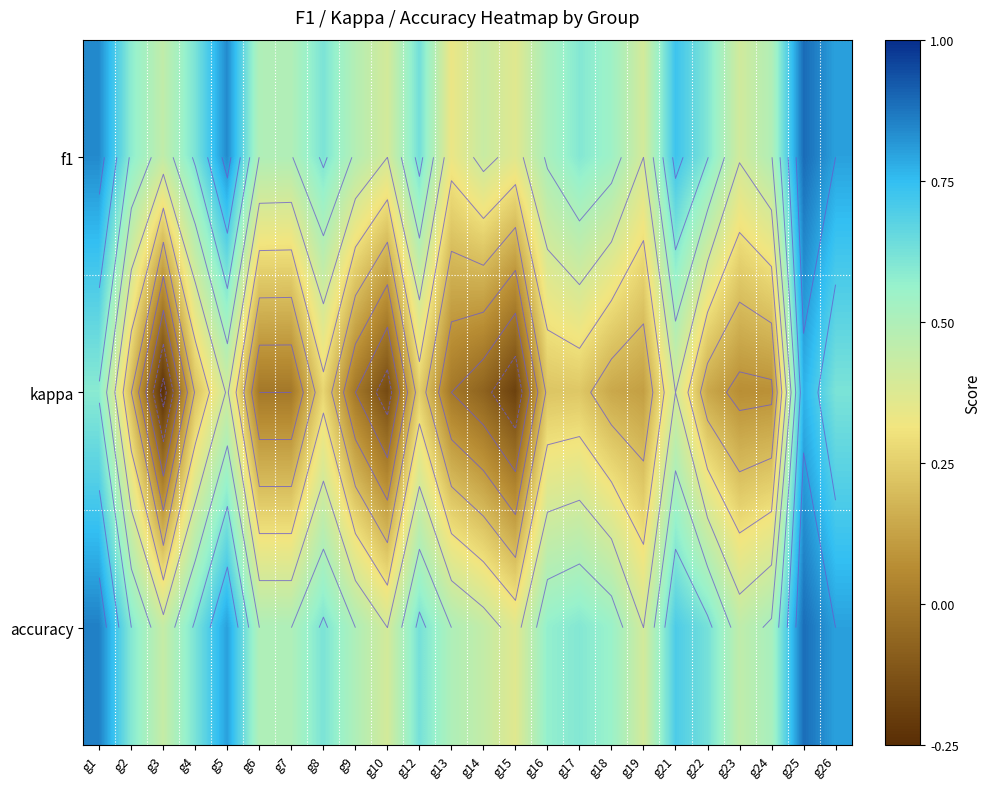

What is the difference between the second highest and minimum values in the f1 series?

0.5